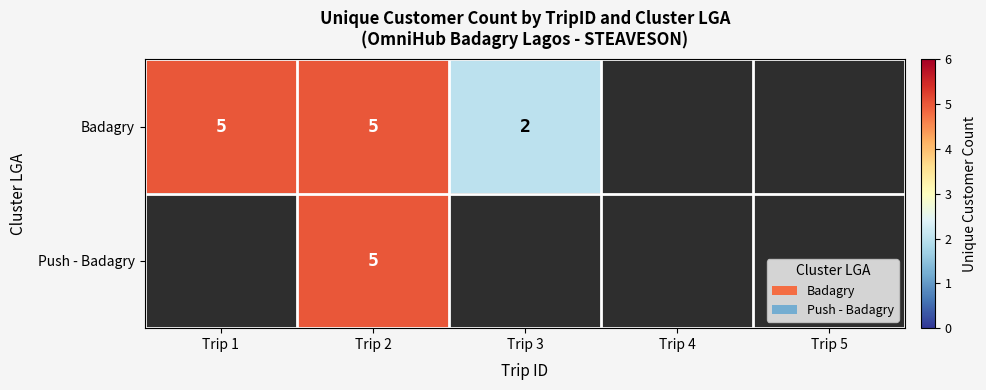

How many categories are shown in the chart?

5